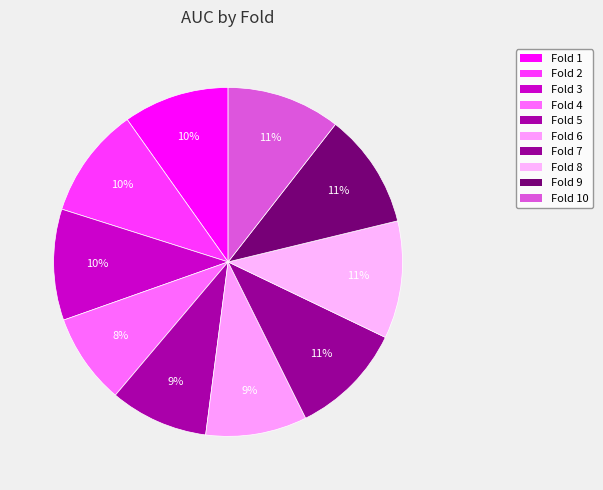

Which category has the biggest portion of the pie?

Fold 8